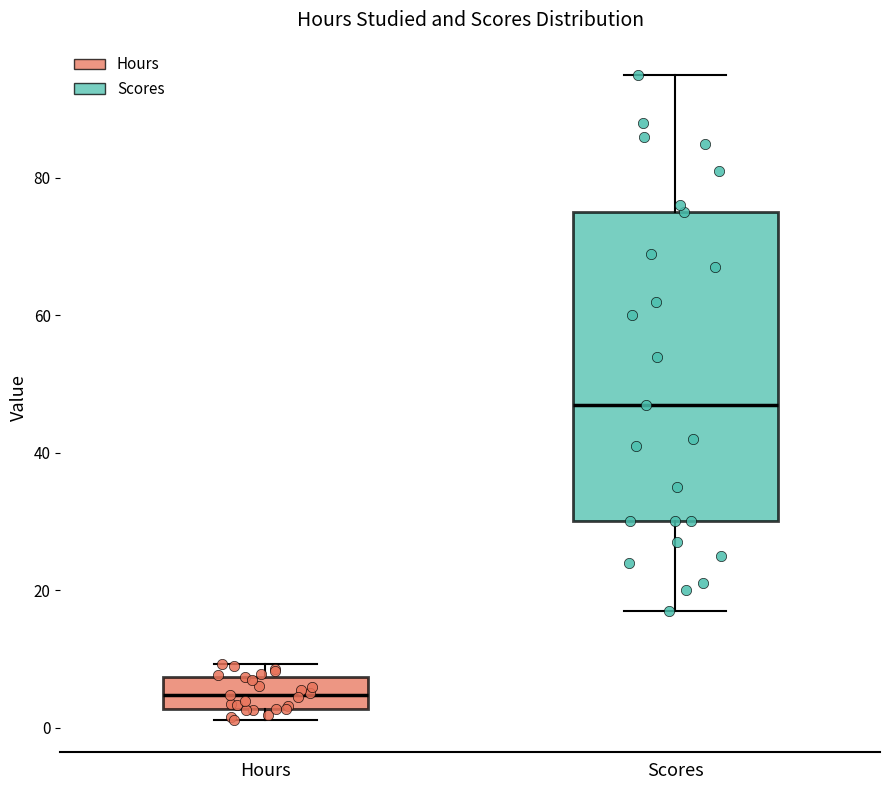

Where is the upper edge of the box for Scores on the y-axis? The values are not printed on the chart, so give them approximately, as read against the axis.

76